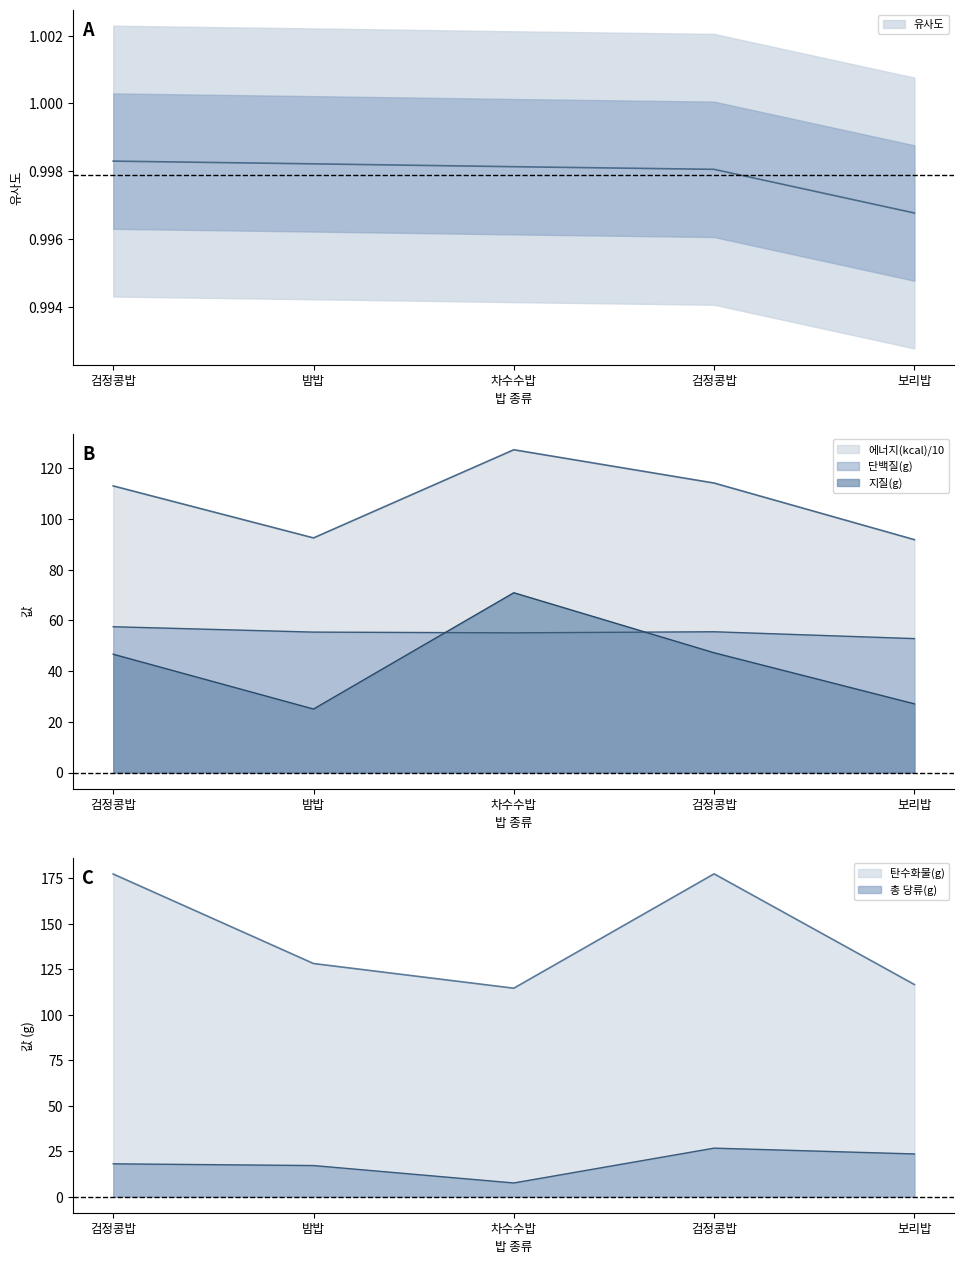

Where do 단백질(g) and 지질(g) first cross each other?

밤밥 and 차수수밥